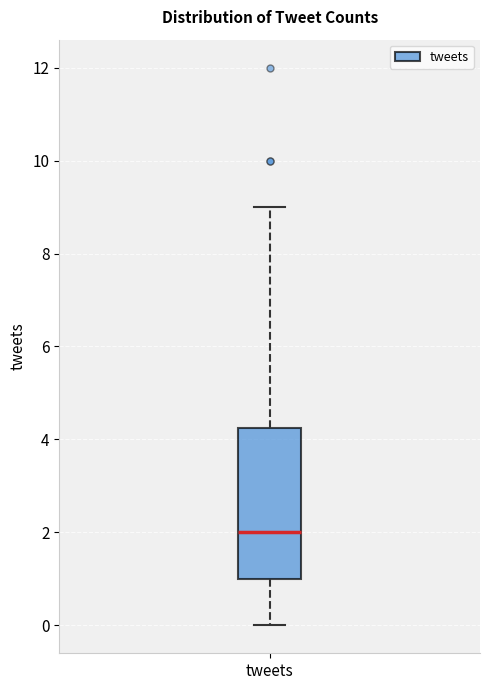

Transcribe this box plot: give where the median line is, the range the box spans, and where the two whiskers end, as read against the y-axis. The values are not printed on the chart, so give them approximately, as read against the axis.

median 2.0, box 1.0 to 4.2, whiskers 0.0 to 9.0